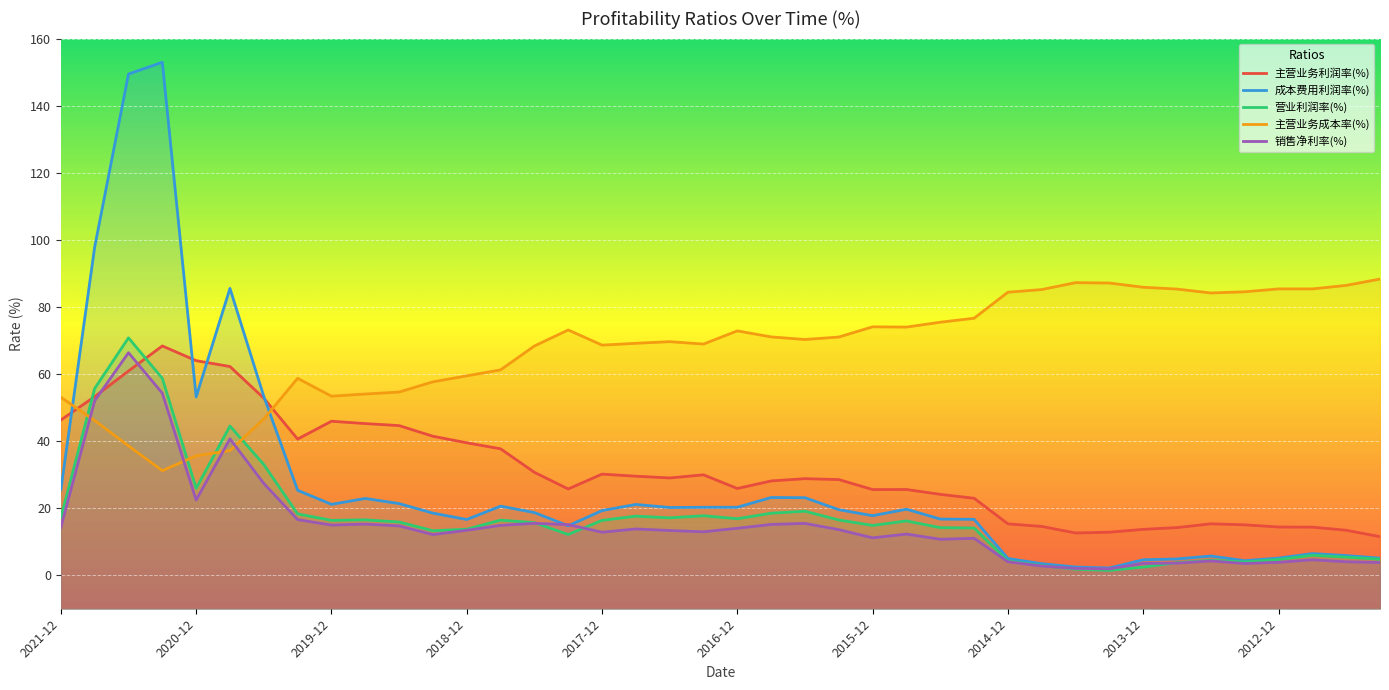

What are all the series names shown in the legend?

主营业务利润率(%), 成本费用利润率(%), 营业利润率(%), 主营业务成本率(%), 销售净利率(%)